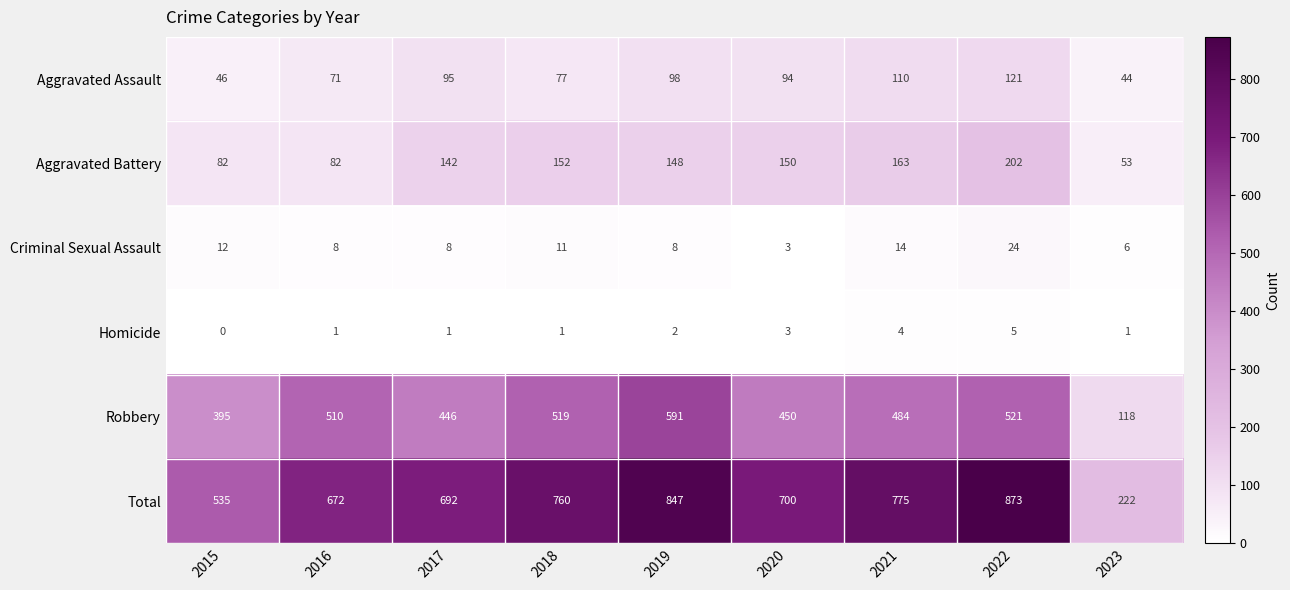

Rank the series at 2016 from lowest to highest value.

Homicide, Criminal Sexual Assault, Aggravated Assault, Aggravated Battery, Robbery, Total